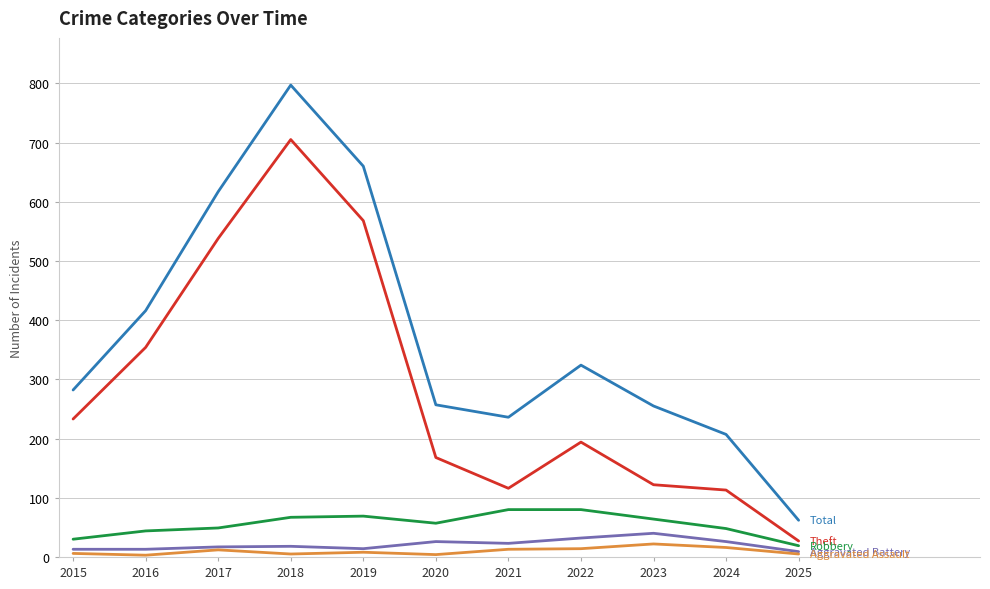

What is the total value across all series at 2015?

564